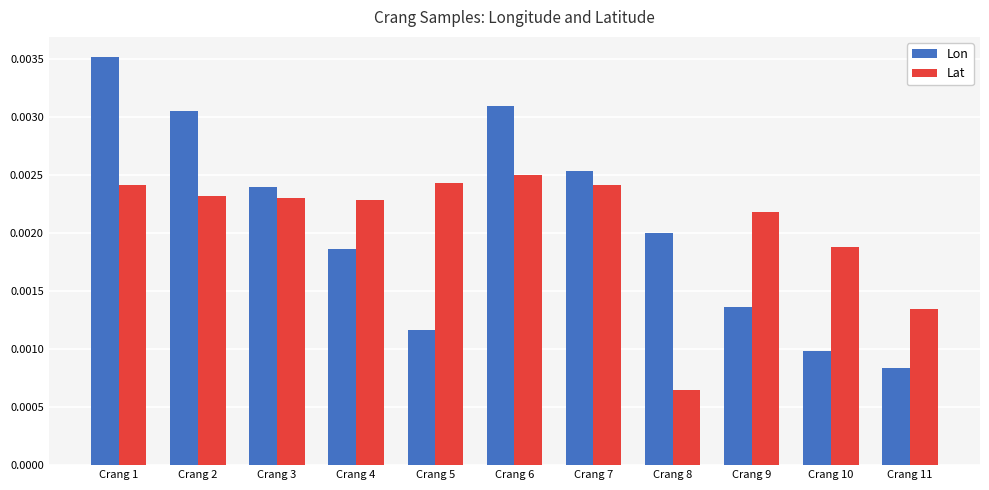

Is the value of Lat at Crang 6 greater than the value of Lon at Crang 10?

Yes